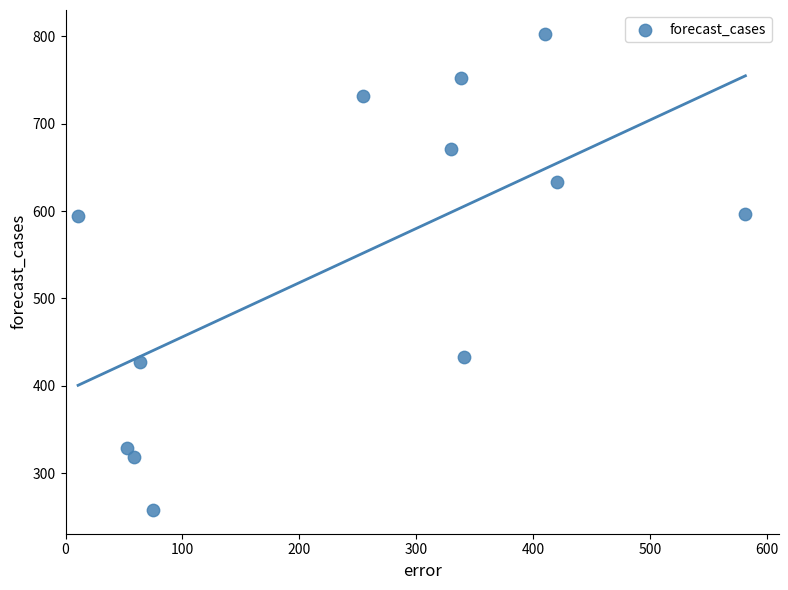

What is the average X value?

244.6